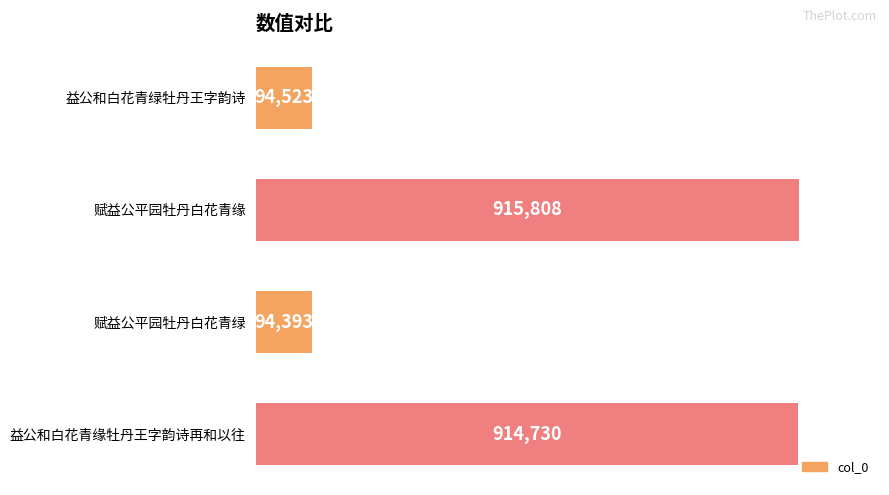

Are the bars horizontal?

Yes